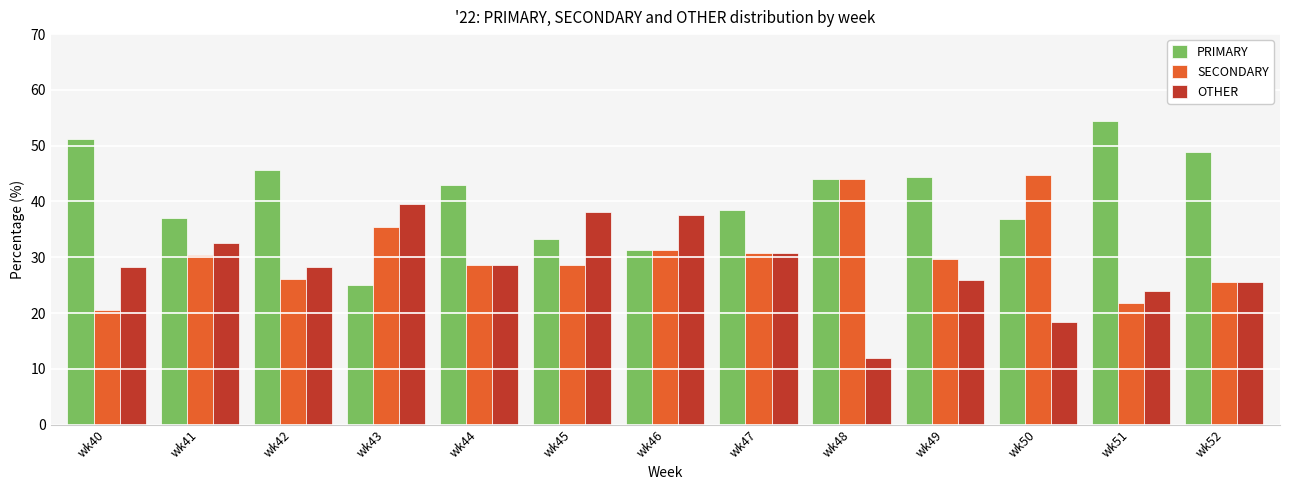

Which series has the largest total across all categories?

PRIMARY